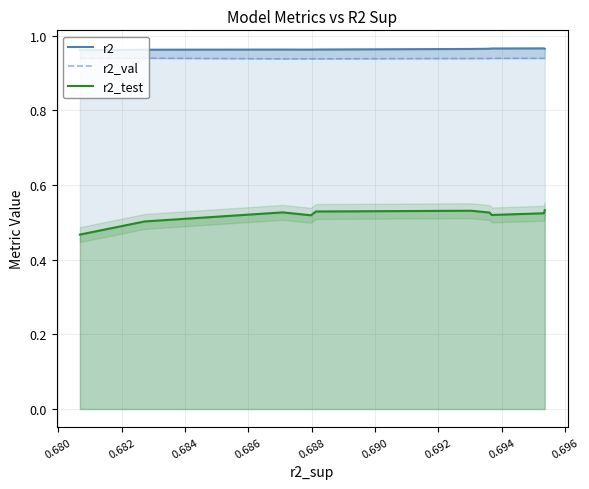

What are all the series names shown in the legend?

r2, r2_val, r2_test